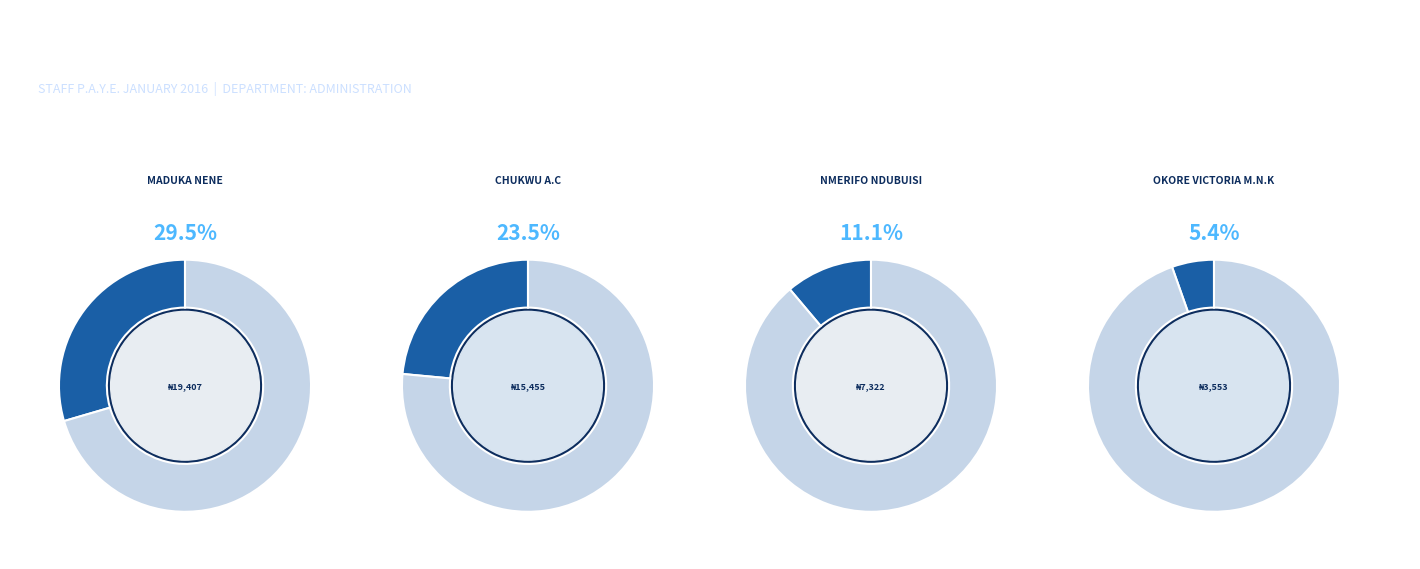

To the nearest percent, what is the difference between the largest and smallest slice percentages?

25%